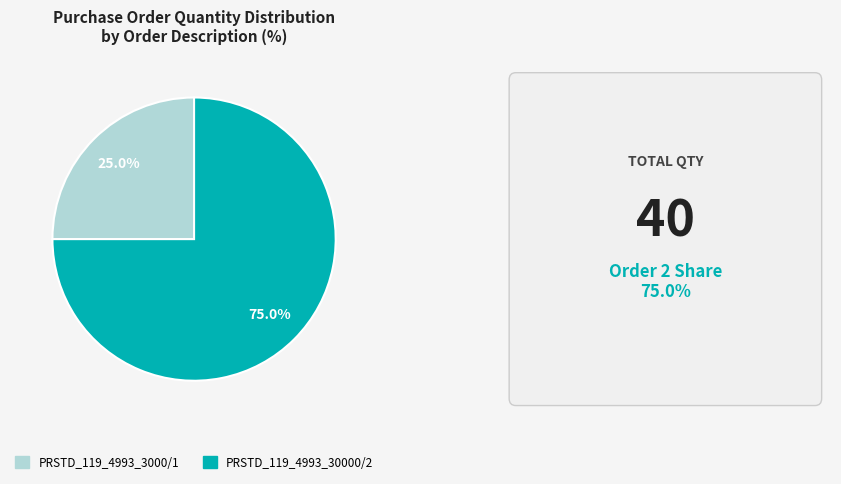

What percentage is the PRSTD_119_4993_3000/1 slice, to the nearest percent?

25%